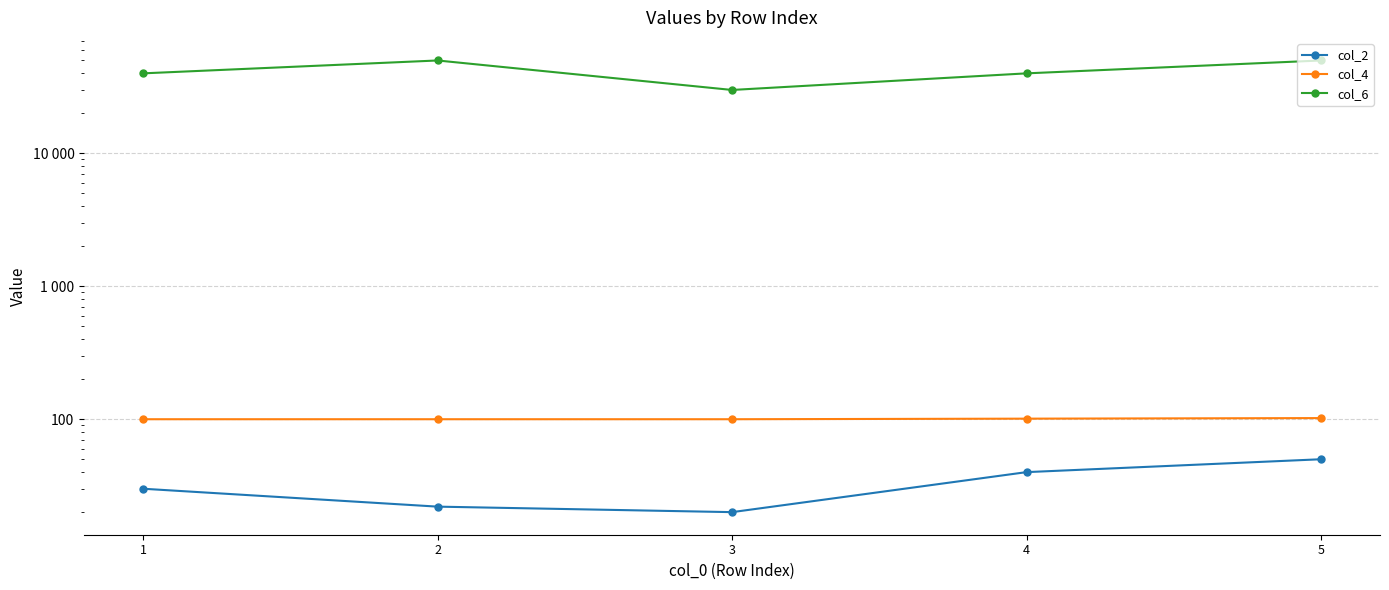

What are all the series names shown in the legend?

col_2, col_4, col_6